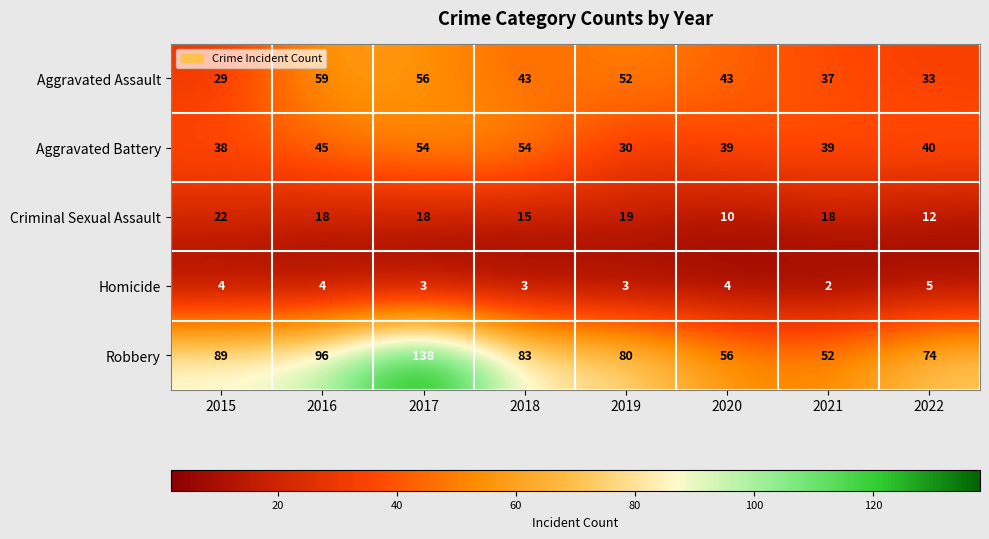

Which category has the highest value across all series?

2017